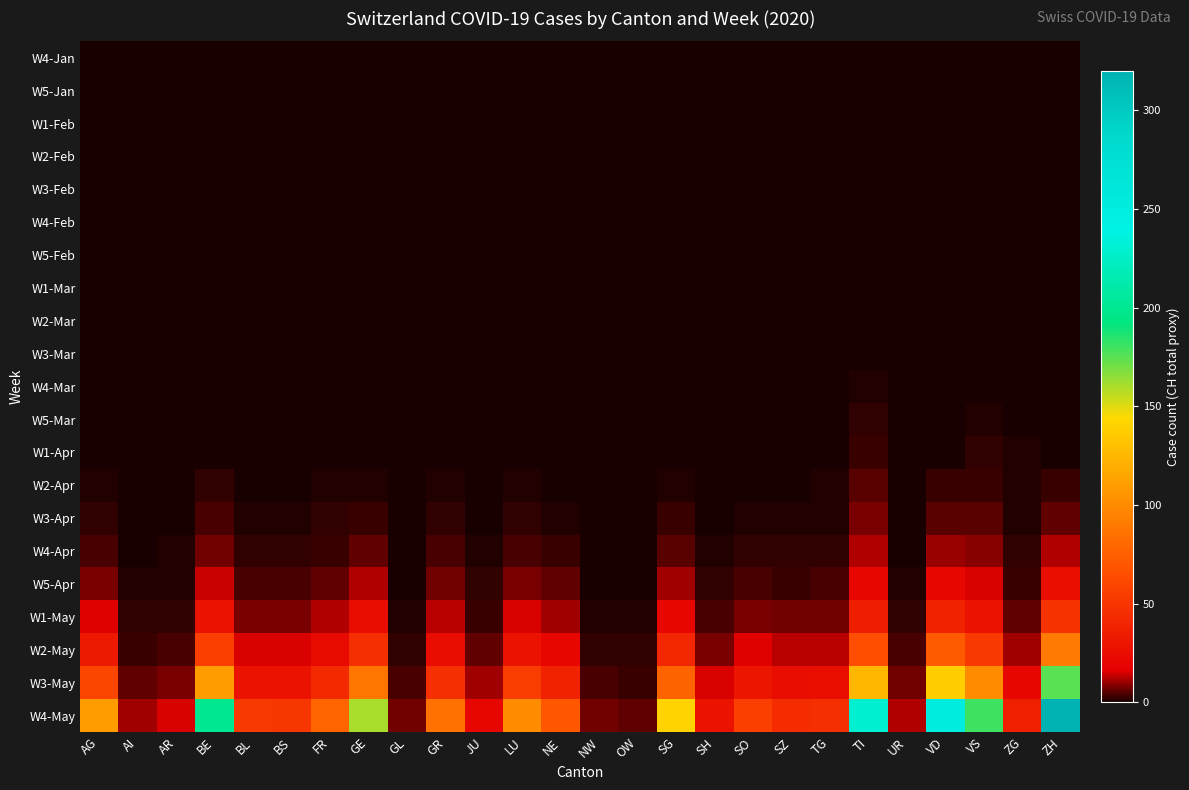

What is the maximum value shown in the chart?

320